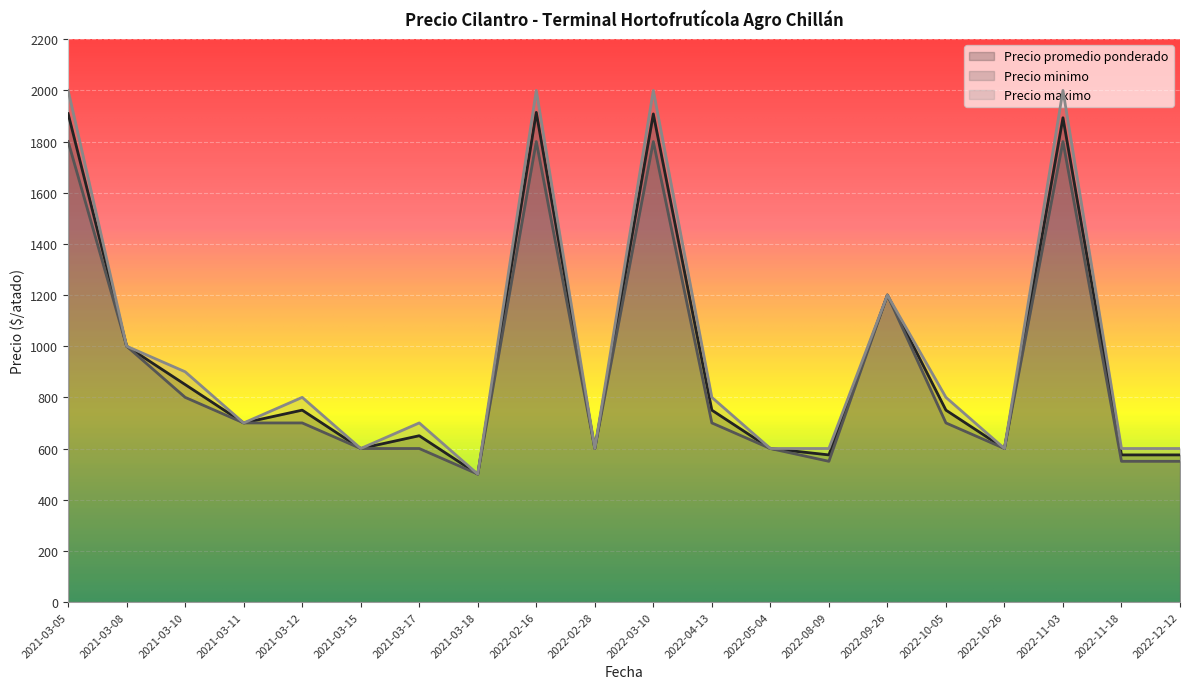

True or false: Precio minimo and Precio promedio ponderado intersect in this chart.

False